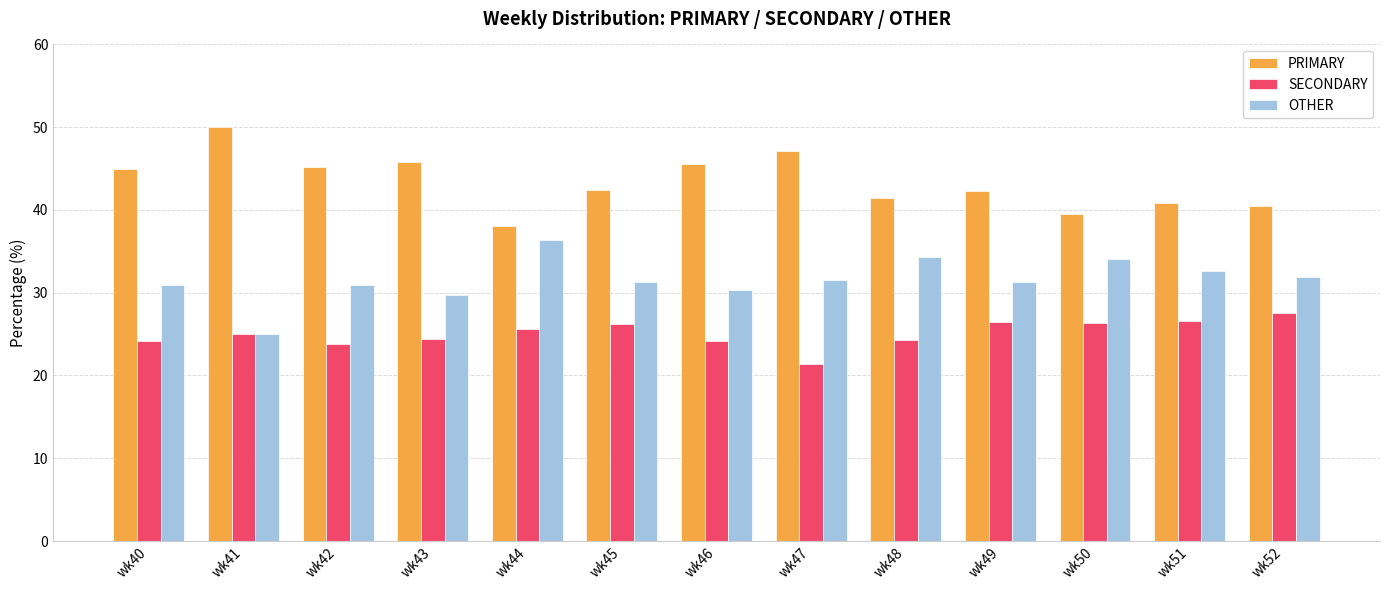

What is the average value of the SECONDARY series?

25.1